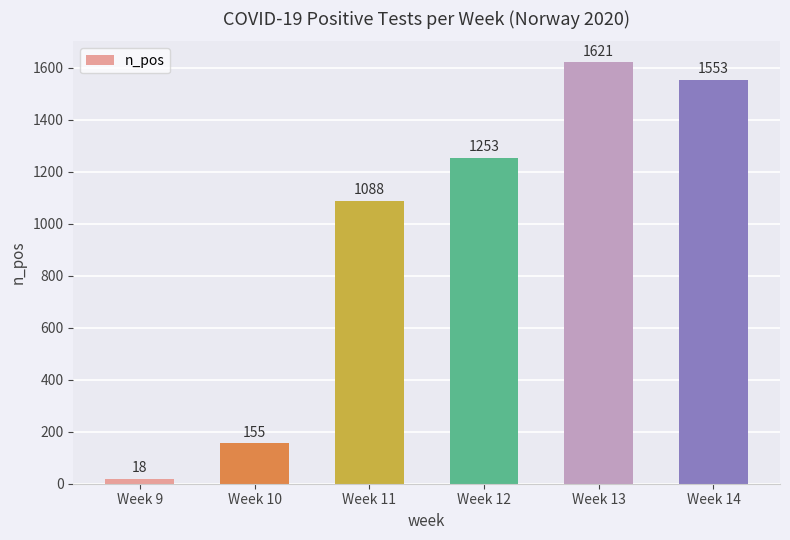

How many data points are less than 1253?

3